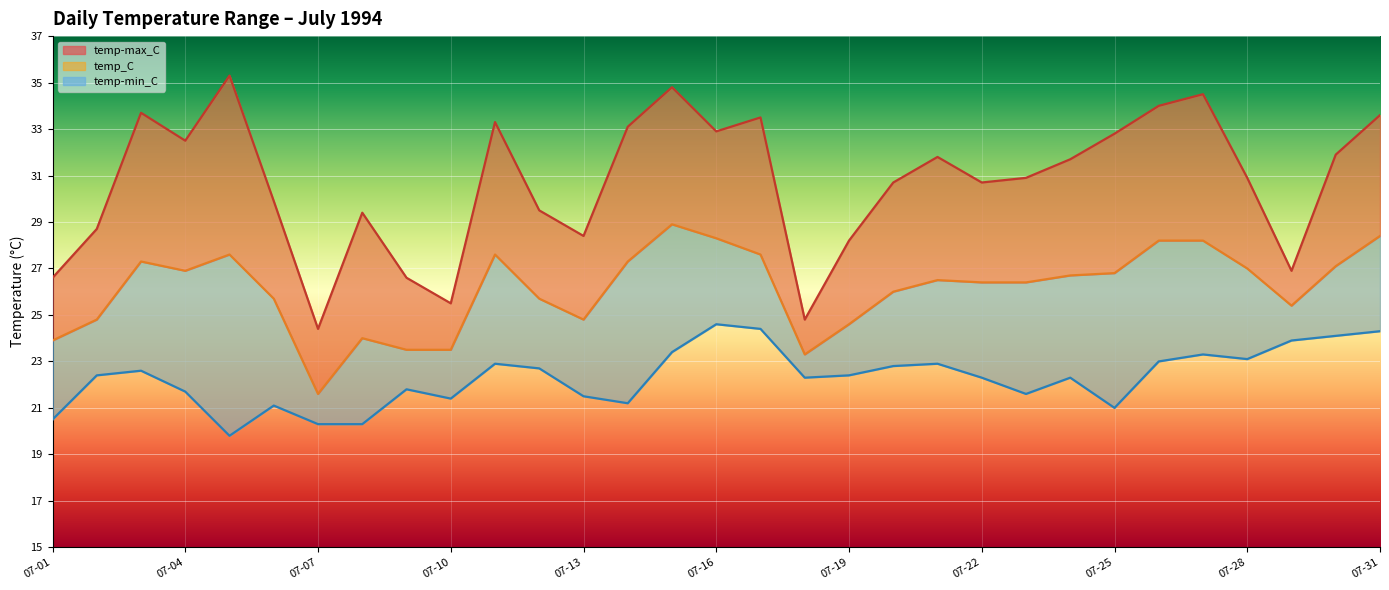

What is the smallest value displayed?

19.8